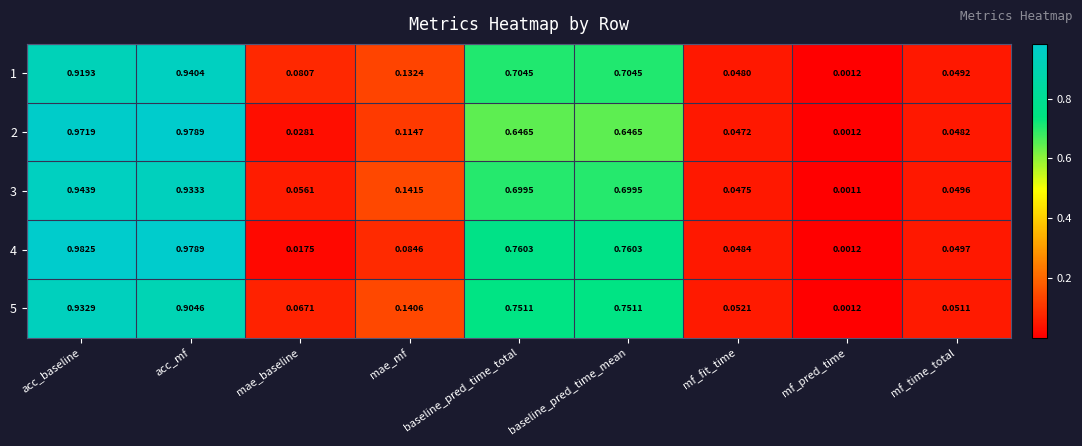

At which category is the sum across all series the highest?

acc_baseline